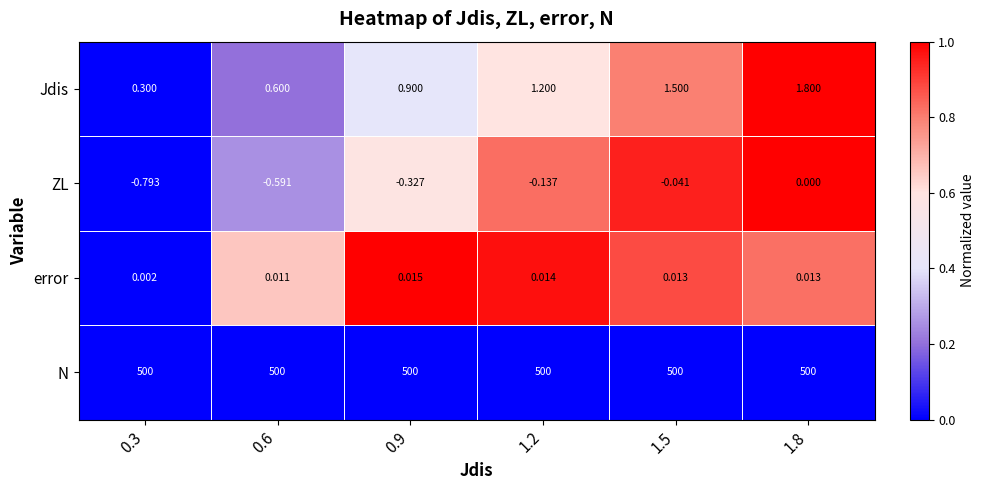

List the series in order of their peak value, lowest first.

ZL, error, Jdis, N